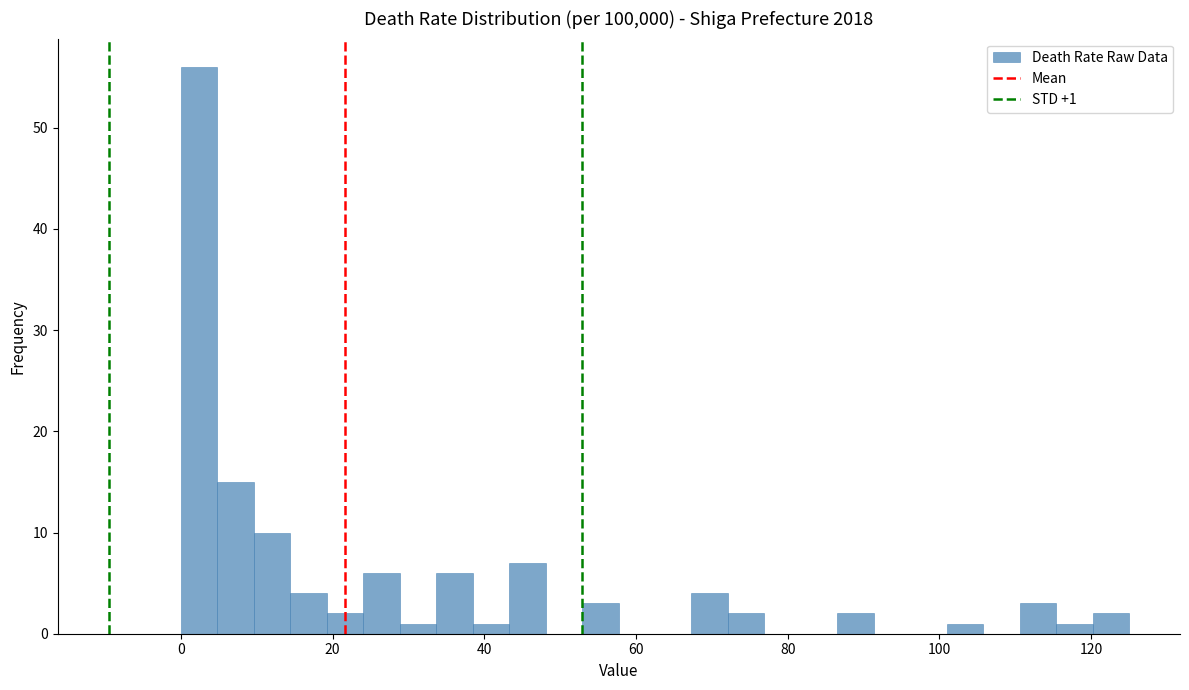

Around what value on the x-axis is the tallest bar? Give the approximate position of its centre, as read against the axis.

2